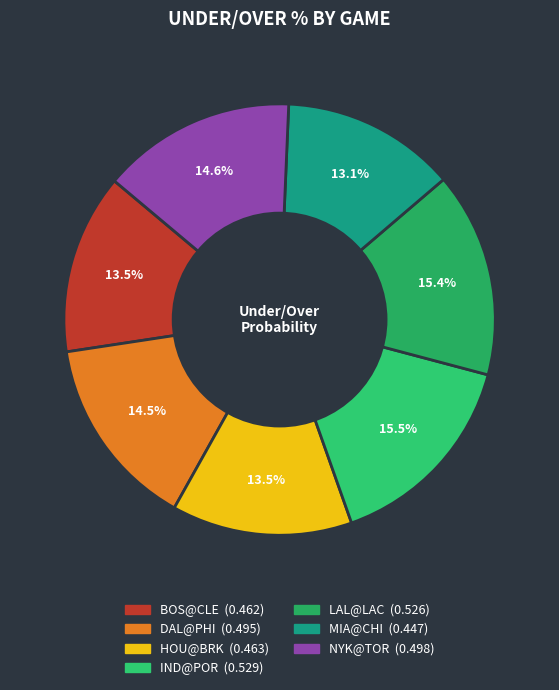

To the nearest percent, what is the difference between the largest and smallest slice percentages?

2%